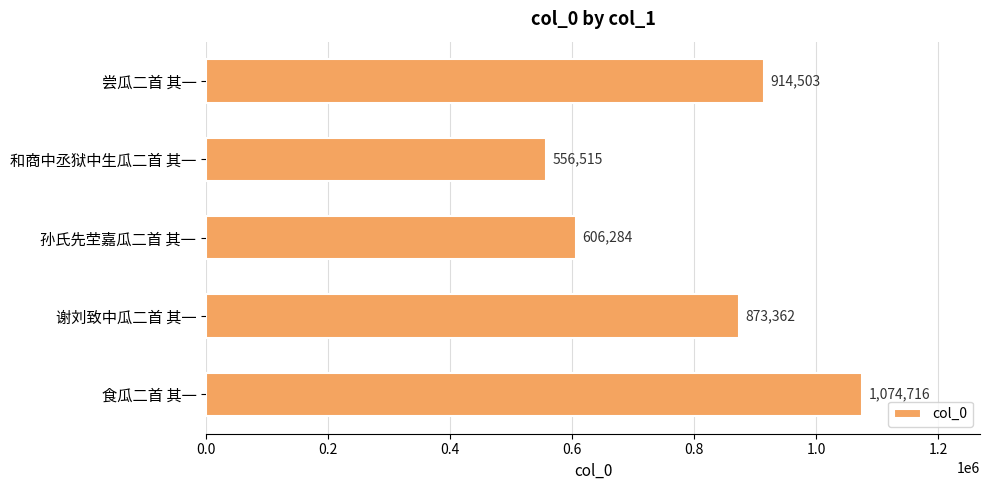

Which label corresponds to the largest value in the chart?

食瓜二首 其一